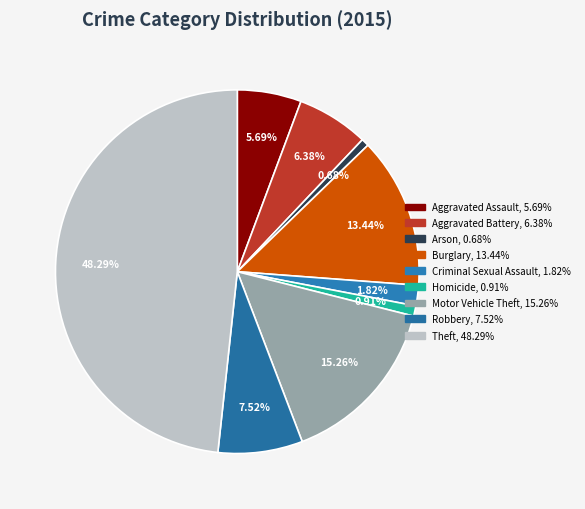

How many slices are in this pie chart?

9